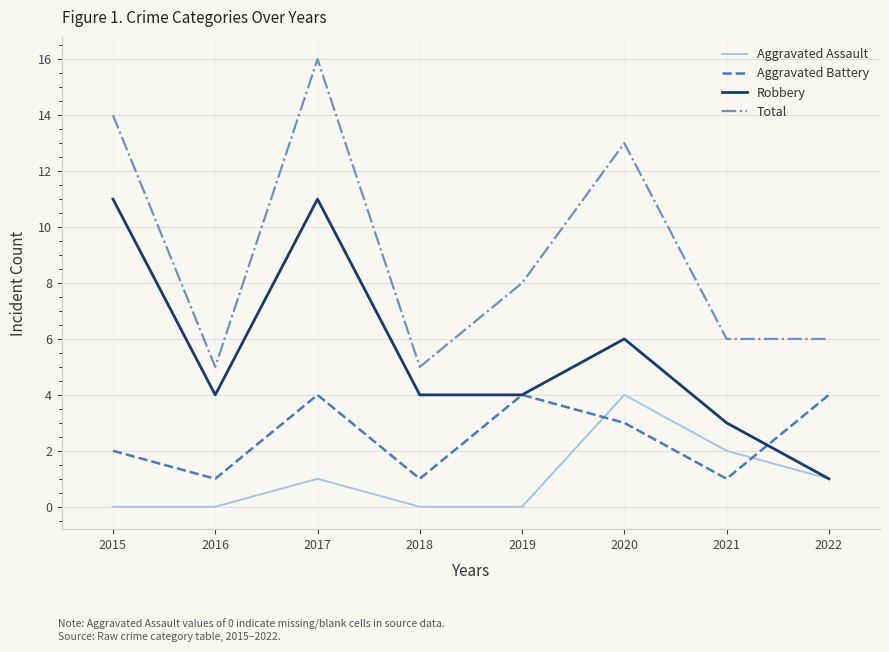

Reading left to right, transcribe all the data shown in this chart.

Aggravated Assault: 0	0	1	0	0	4	2	1
Aggravated Battery: 2	1	4	1	4	3	1	4
Robbery: 11	4	11	4	4	6	3	1
Total: 14	5	16	5	8	13	6	6